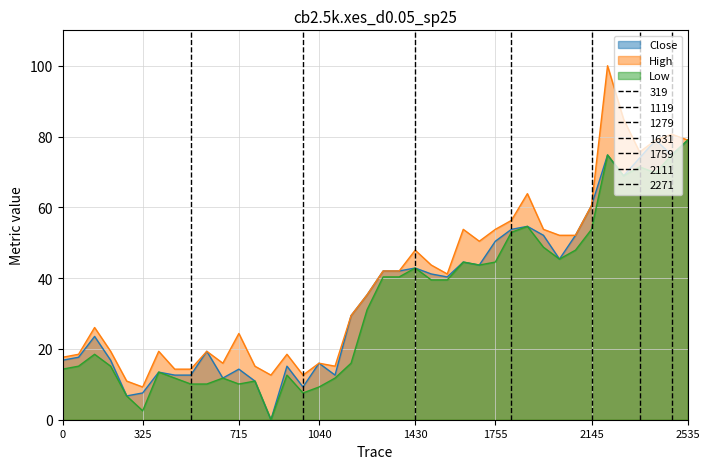

What is the greatest value displayed?

100.0